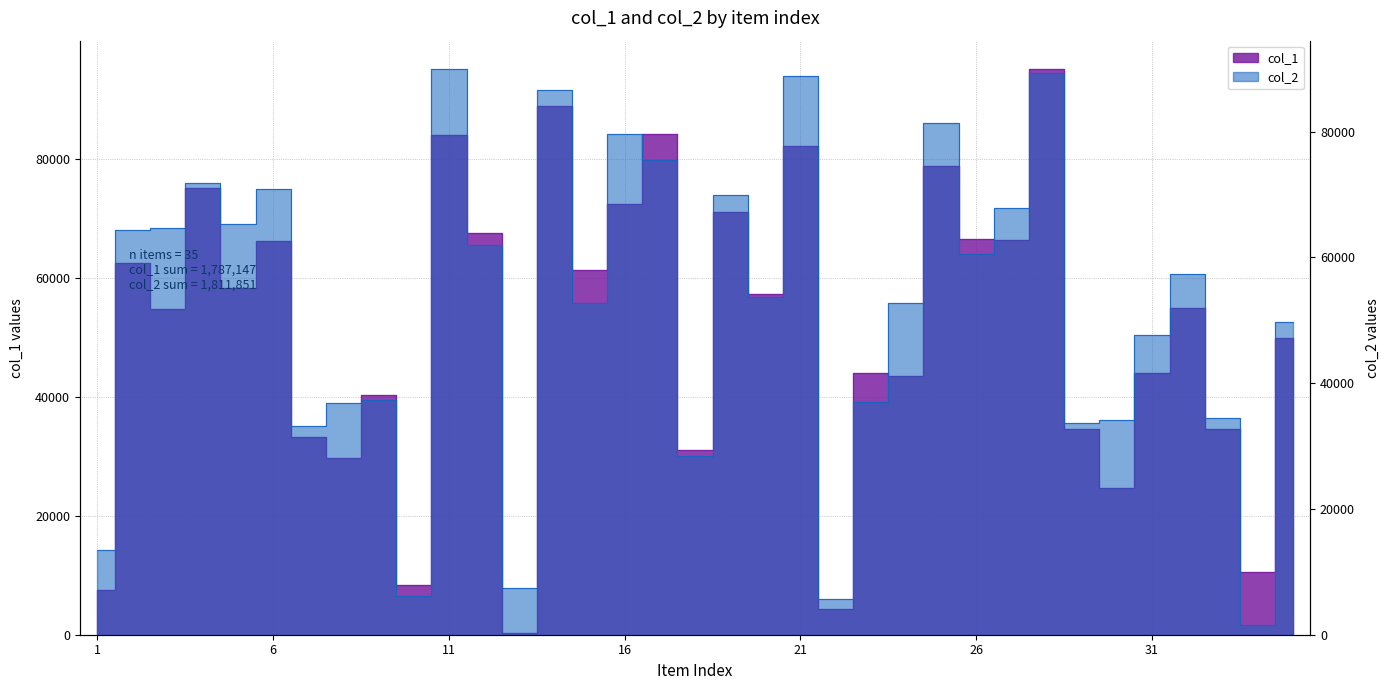

Reading left to right, what are all the values shown in this chart?

col_1: 1=7581	2=62394	3=54756	4=75037	5=58311	6=66071	7=33230	8=29710	9=40308	10=8359	11=84013	12=67416	13=279	14=88827	15=61303	16=72362	17=84206	18=31027	19=70995	20=57257	21=82196	22=4272	23=43938	24=43515	25=78834	26=66458	27=66250	28=95062	29=34582	30=24651	31=44013	32=54825	33=34621	34=10616	35=49872
col_2: 1=13407	2=64421	3=64742	4=71869	5=65353	6=70912	7=33235	8=36804	9=37370	10=6201	11=89957	12=61891	13=7476	14=86559	15=52751	16=79598	17=75527	18=28406	19=69947	20=53731	21=88769	22=5608	23=37032	24=52804	25=81353	26=60543	27=67770	28=89297	29=33659	30=34204	31=47724	32=57302	33=34447	34=1503	35=49679